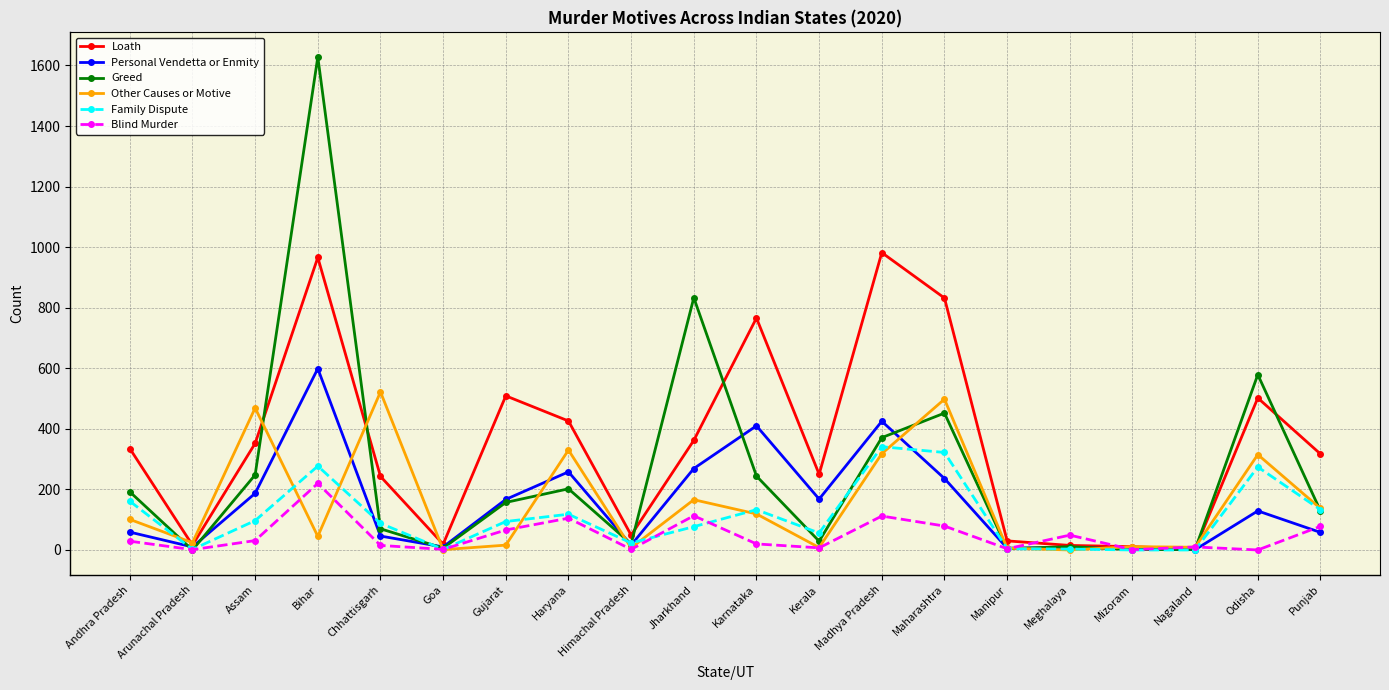

How many values in the Greed series are below 157?

10